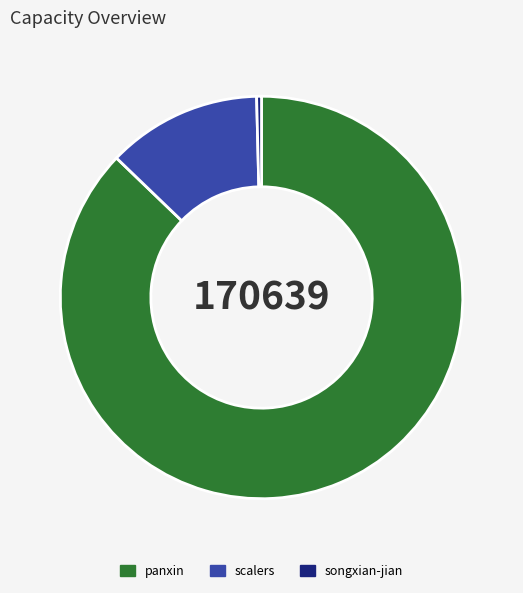

Combined, do scalers and songxian-jian account for over 50%?

No